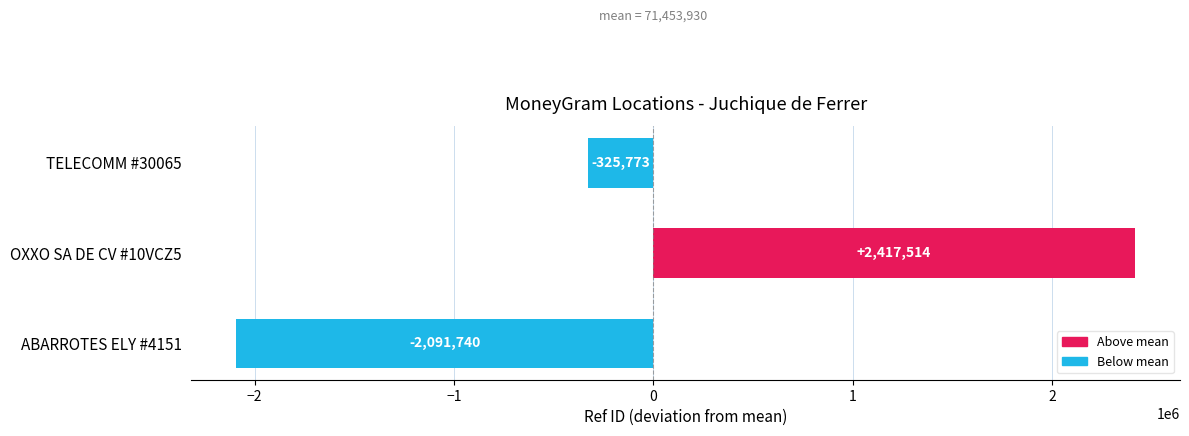

Count the number of values greater than -325773.

1